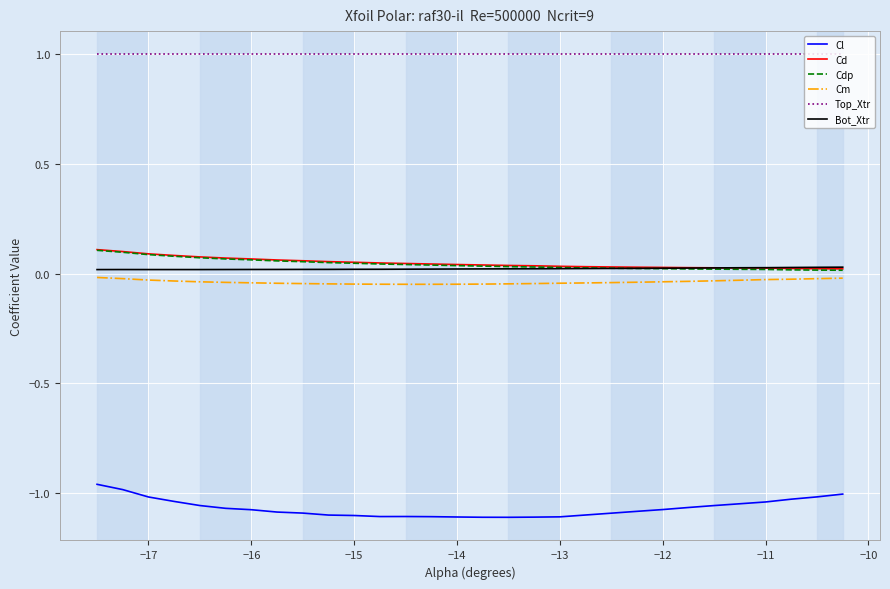

Which series has the largest total across all categories?

Top_Xtr